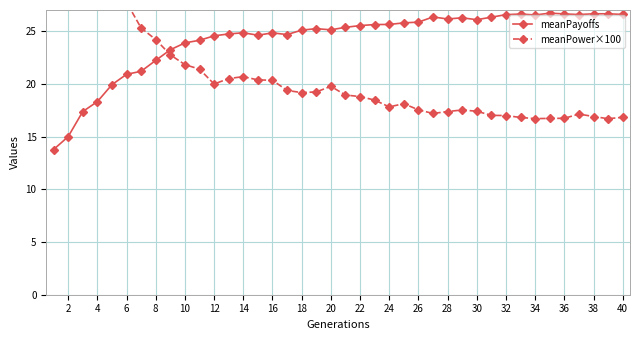

Rank the series by their average value, from lowest to highest.

meanPower×100, meanPayoffs